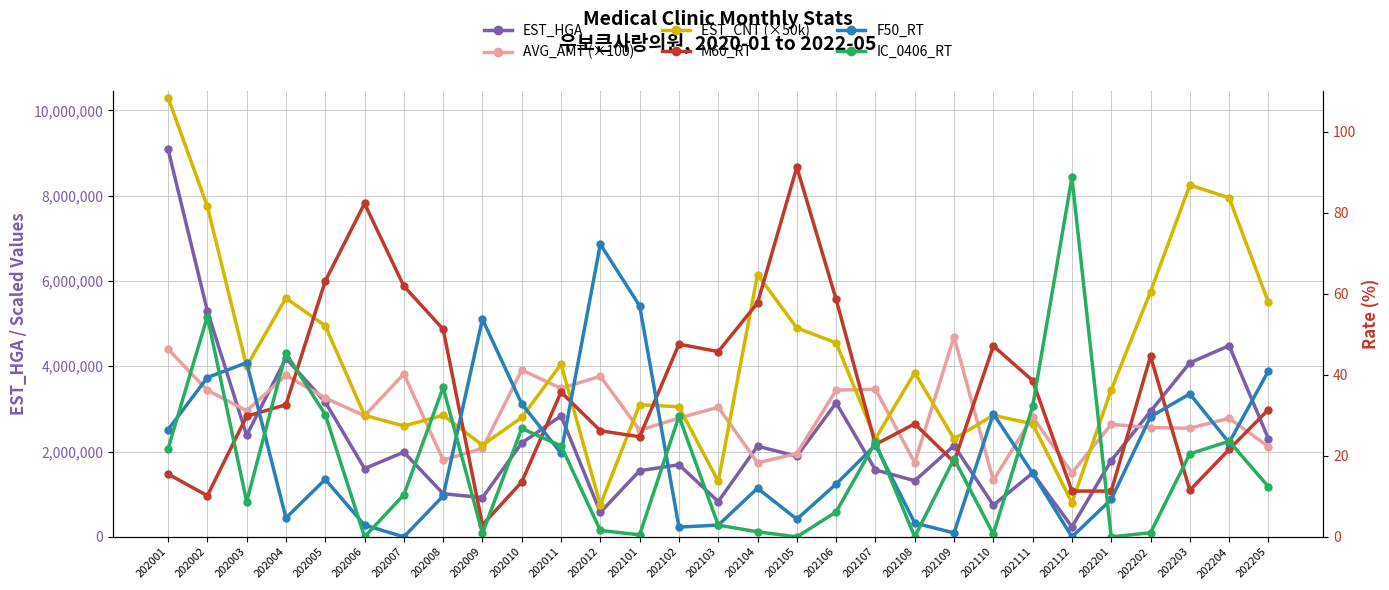

True or false: EST_CNT (×50k) and IC_0406_RT intersect in this chart.

False